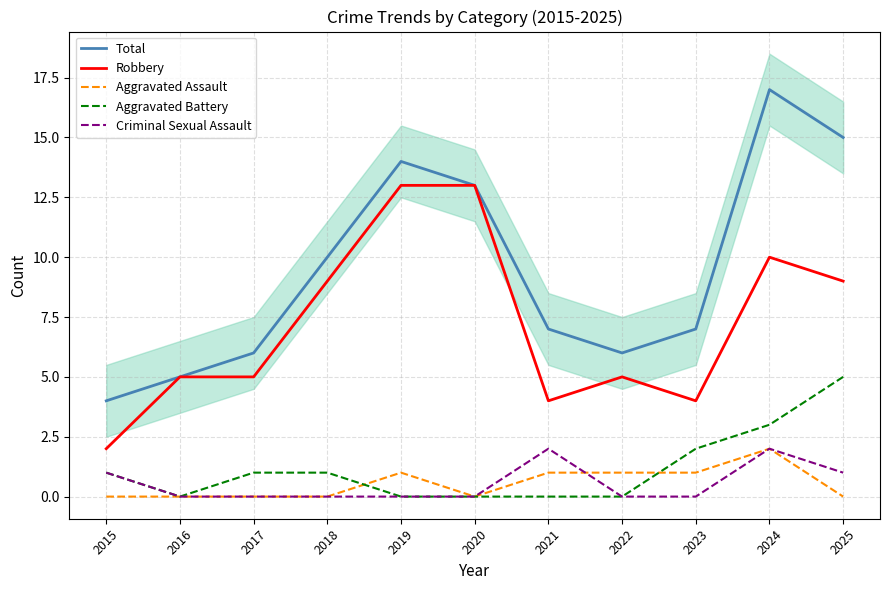

Which category has the lowest value in the Criminal Sexual Assault series?

2016